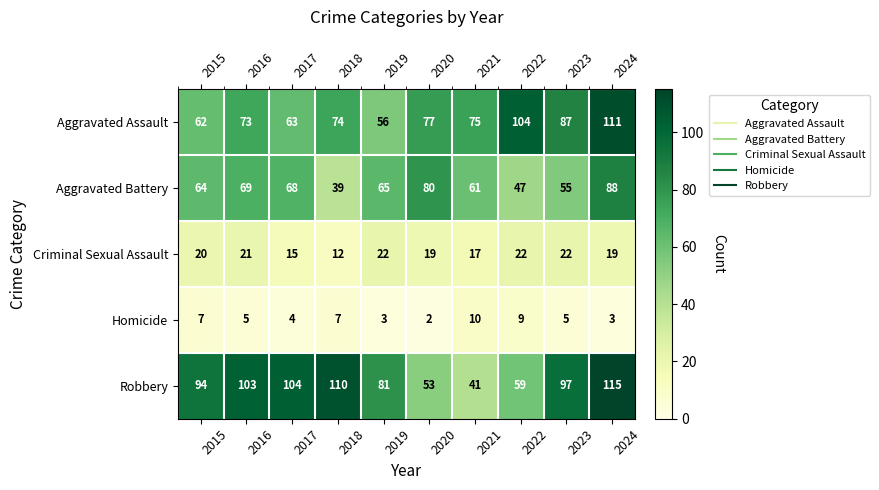

What is the approximate value of Aggravated Battery at 2021?

61